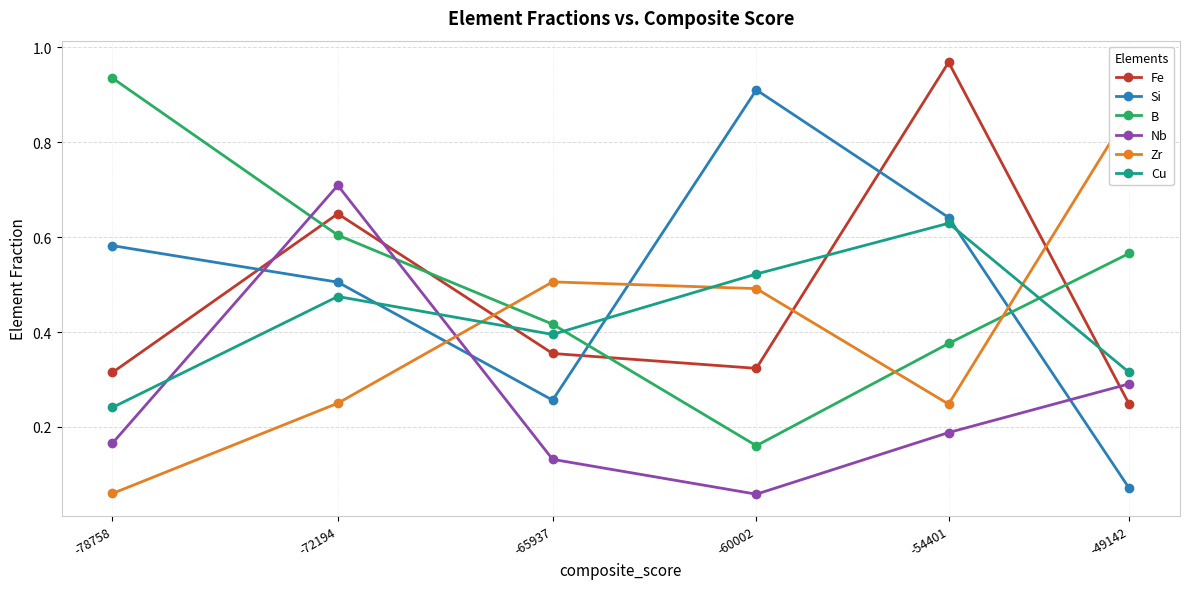

Which has a higher value, -60002 or -78758?

-60002